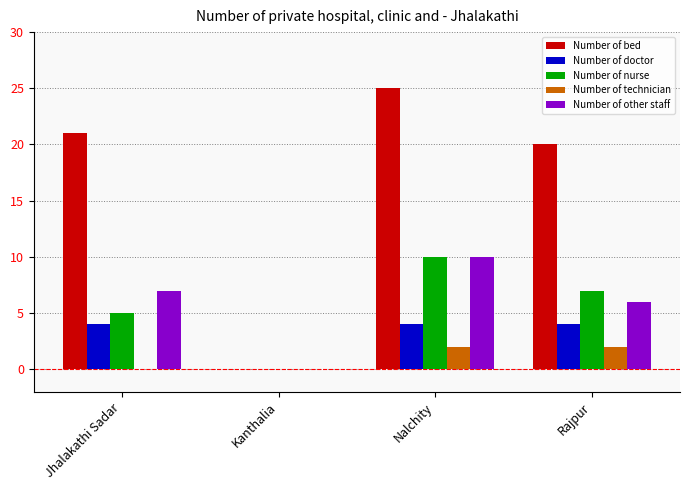

What is the maximum value for Number of other staff?

10